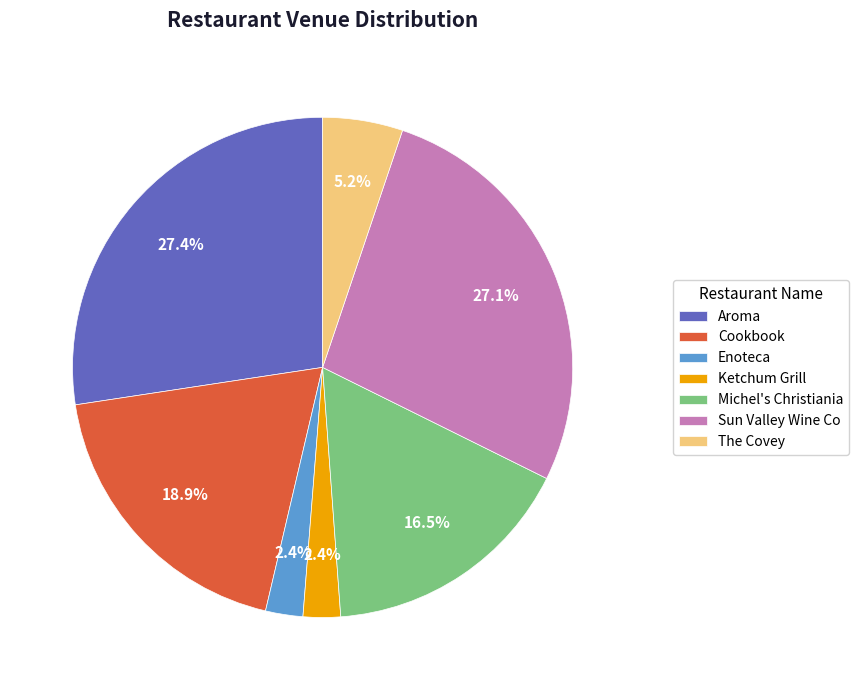

Is it true that Aroma is 27% of the pie?

True